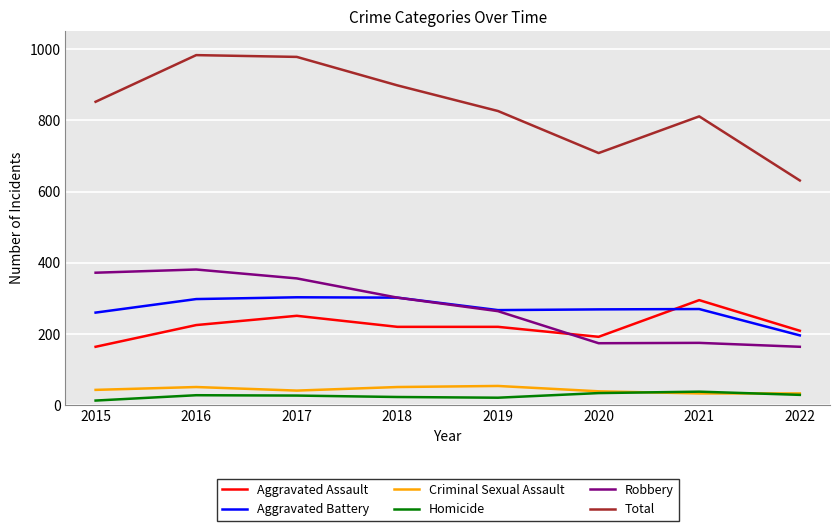

At which label does Robbery first exceed 302?

2015